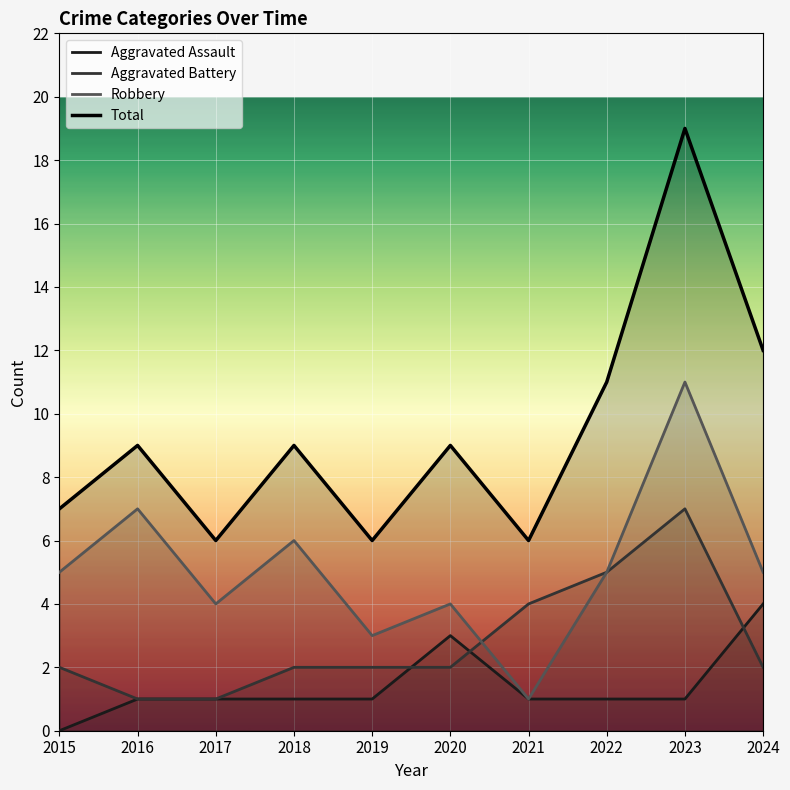

What is the total value across all series at 2021?

12